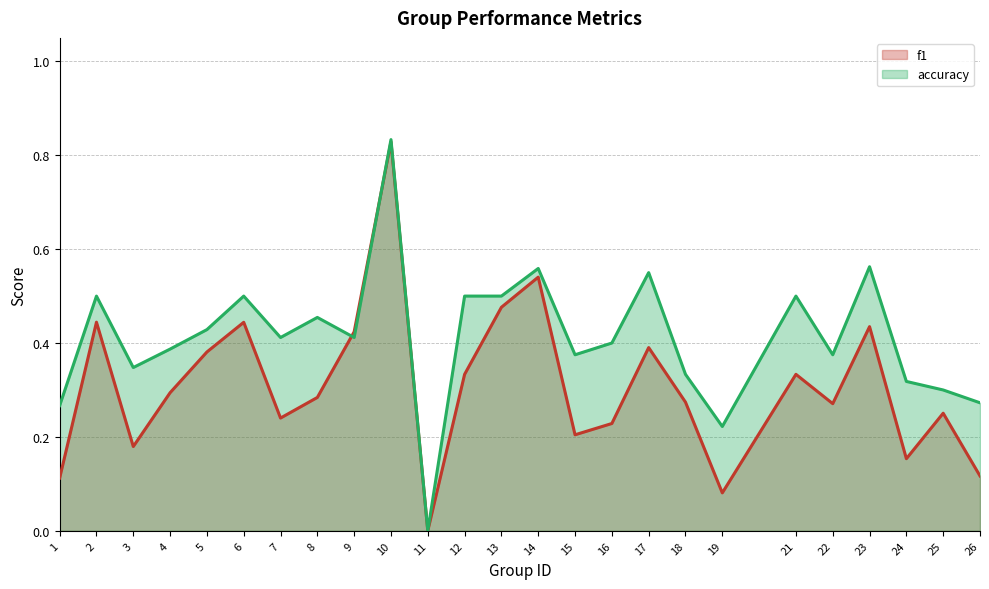

In accuracy, how many points are lower than both neighbors (excluding endpoints)?

7